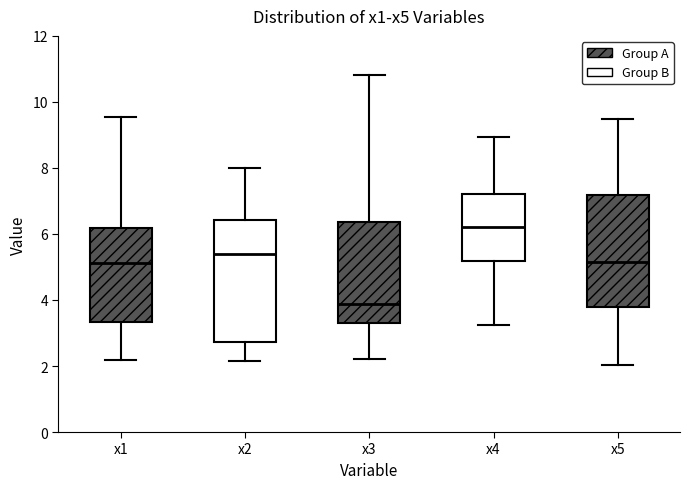

Where is the lower edge of the box for x1 on the y-axis? The values are not printed on the chart, so give them approximately, as read against the axis.

3.4